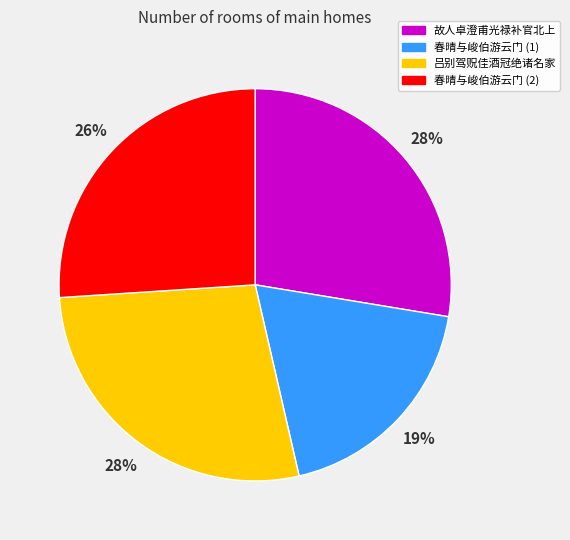

Does 吕别驾贶佳酒冠绝诸名家 account for over 50% of the chart?

No